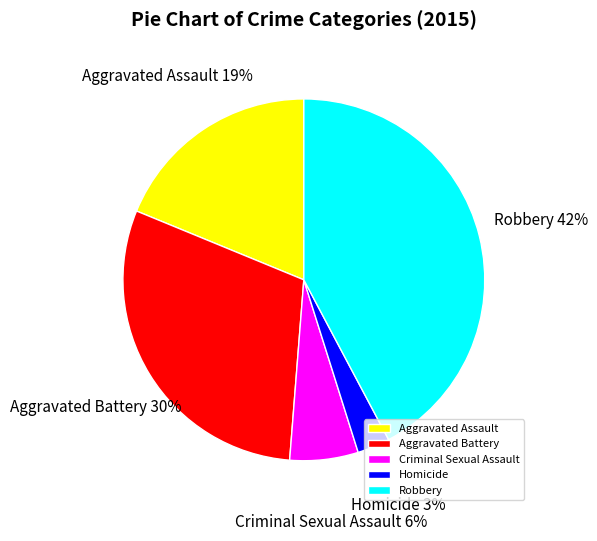

Count the number of slices in the pie.

5